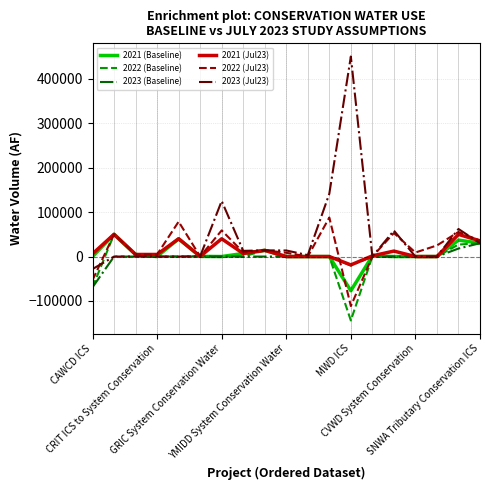

What is the lowest value of the 2023 (Baseline) series?

-69100